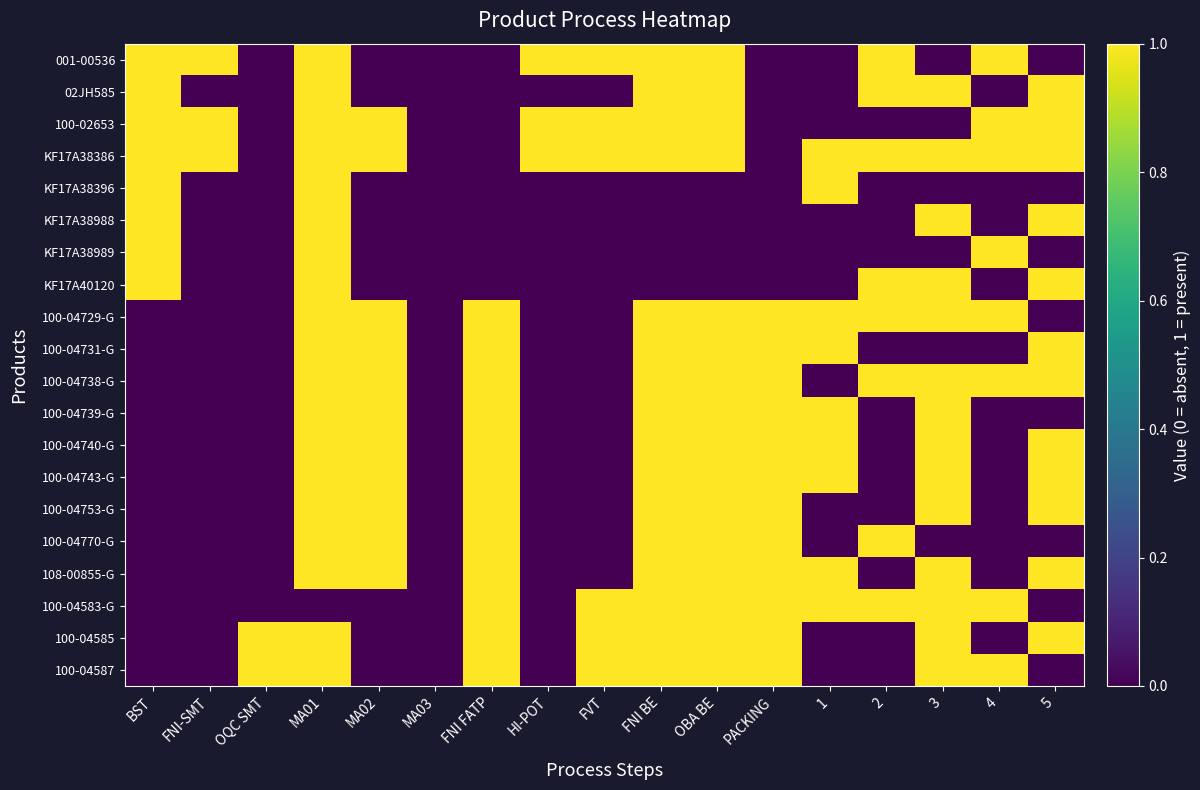

Reading right to left, transcribe all the data shown in this chart.

001-00536: 5=0	4=1	3=0	2=1	1=0	PACKING=0	OBA BE=1	FNI BE=1	FVT=1	HI-POT=1	FNI FATP=0	MA03=0	MA02=0	MA01=1	OQC SMT=0	FNI-SMT=1	BST=1
02JH585: 5=1	4=0	3=1	2=1	1=0	PACKING=0	OBA BE=1	FNI BE=1	FVT=0	HI-POT=0	FNI FATP=0	MA03=0	MA02=0	MA01=1	OQC SMT=0	FNI-SMT=0	BST=1
100-02653: 5=1	4=1	3=0	2=0	1=0	PACKING=0	OBA BE=1	FNI BE=1	FVT=1	HI-POT=1	FNI FATP=0	MA03=0	MA02=1	MA01=1	OQC SMT=0	FNI-SMT=1	BST=1
KF17A38386: 5=1	4=1	3=1	2=1	1=1	PACKING=0	OBA BE=1	FNI BE=1	FVT=1	HI-POT=1	FNI FATP=0	MA03=0	MA02=1	MA01=1	OQC SMT=0	FNI-SMT=1	BST=1
KF17A38396: 5=0	4=0	3=0	2=0	1=1	PACKING=0	OBA BE=0	FNI BE=0	FVT=0	HI-POT=0	FNI FATP=0	MA03=0	MA02=0	MA01=1	OQC SMT=0	FNI-SMT=0	BST=1
KF17A38988: 5=1	4=0	3=1	2=0	1=0	PACKING=0	OBA BE=0	FNI BE=0	FVT=0	HI-POT=0	FNI FATP=0	MA03=0	MA02=0	MA01=1	OQC SMT=0	FNI-SMT=0	BST=1
KF17A38989: 5=0	4=1	3=0	2=0	1=0	PACKING=0	OBA BE=0	FNI BE=0	FVT=0	HI-POT=0	FNI FATP=0	MA03=0	MA02=0	MA01=1	OQC SMT=0	FNI-SMT=0	BST=1
KF17A40120: 5=1	4=0	3=1	2=1	1=0	PACKING=0	OBA BE=0	FNI BE=0	FVT=0	HI-POT=0	FNI FATP=0	MA03=0	MA02=0	MA01=1	OQC SMT=0	FNI-SMT=0	BST=1
100-04729-G: 5=0	4=1	3=1	2=1	1=1	PACKING=1	OBA BE=1	FNI BE=1	FVT=0	HI-POT=0	FNI FATP=1	MA03=0	MA02=1	MA01=1	OQC SMT=0	FNI-SMT=0	BST=0
100-04731-G: 5=1	4=0	3=0	2=0	1=1	PACKING=1	OBA BE=1	FNI BE=1	FVT=0	HI-POT=0	FNI FATP=1	MA03=0	MA02=1	MA01=1	OQC SMT=0	FNI-SMT=0	BST=0
100-04738-G: 5=1	4=1	3=1	2=1	1=0	PACKING=1	OBA BE=1	FNI BE=1	FVT=0	HI-POT=0	FNI FATP=1	MA03=0	MA02=1	MA01=1	OQC SMT=0	FNI-SMT=0	BST=0
100-04739-G: 5=0	4=0	3=1	2=0	1=1	PACKING=1	OBA BE=1	FNI BE=1	FVT=0	HI-POT=0	FNI FATP=1	MA03=0	MA02=1	MA01=1	OQC SMT=0	FNI-SMT=0	BST=0
100-04740-G: 5=1	4=0	3=1	2=0	1=1	PACKING=1	OBA BE=1	FNI BE=1	FVT=0	HI-POT=0	FNI FATP=1	MA03=0	MA02=1	MA01=1	OQC SMT=0	FNI-SMT=0	BST=0
100-04743-G: 5=1	4=0	3=1	2=0	1=1	PACKING=1	OBA BE=1	FNI BE=1	FVT=0	HI-POT=0	FNI FATP=1	MA03=0	MA02=1	MA01=1	OQC SMT=0	FNI-SMT=0	BST=0
100-04753-G: 5=1	4=0	3=1	2=0	1=0	PACKING=1	OBA BE=1	FNI BE=1	FVT=0	HI-POT=0	FNI FATP=1	MA03=0	MA02=1	MA01=1	OQC SMT=0	FNI-SMT=0	BST=0
100-04770-G: 5=0	4=0	3=0	2=1	1=0	PACKING=1	OBA BE=1	FNI BE=1	FVT=0	HI-POT=0	FNI FATP=1	MA03=0	MA02=1	MA01=1	OQC SMT=0	FNI-SMT=0	BST=0
108-00855-G: 5=1	4=0	3=1	2=0	1=1	PACKING=1	OBA BE=1	FNI BE=1	FVT=0	HI-POT=0	FNI FATP=1	MA03=0	MA02=1	MA01=1	OQC SMT=0	FNI-SMT=0	BST=0
100-04583-G: 5=0	4=1	3=1	2=1	1=1	PACKING=1	OBA BE=1	FNI BE=1	FVT=1	HI-POT=0	FNI FATP=1	MA03=0	MA02=0	MA01=0	OQC SMT=0	FNI-SMT=0	BST=0
100-04585: 5=1	4=0	3=1	2=0	1=0	PACKING=1	OBA BE=1	FNI BE=1	FVT=1	HI-POT=0	FNI FATP=1	MA03=0	MA02=0	MA01=1	OQC SMT=1	FNI-SMT=0	BST=0
100-04587: 5=0	4=1	3=1	2=0	1=0	PACKING=1	OBA BE=1	FNI BE=1	FVT=1	HI-POT=0	FNI FATP=1	MA03=0	MA02=0	MA01=1	OQC SMT=1	FNI-SMT=0	BST=0